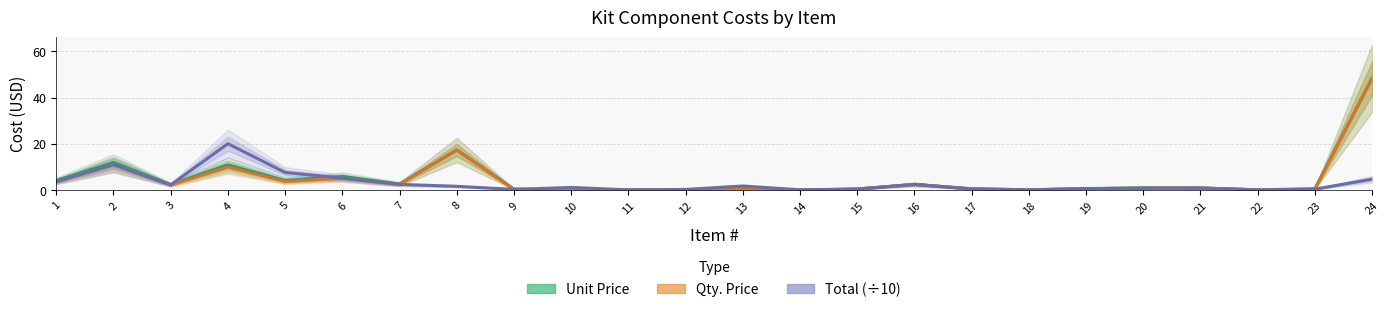

What is the sum of all Unit Price values?

118.3